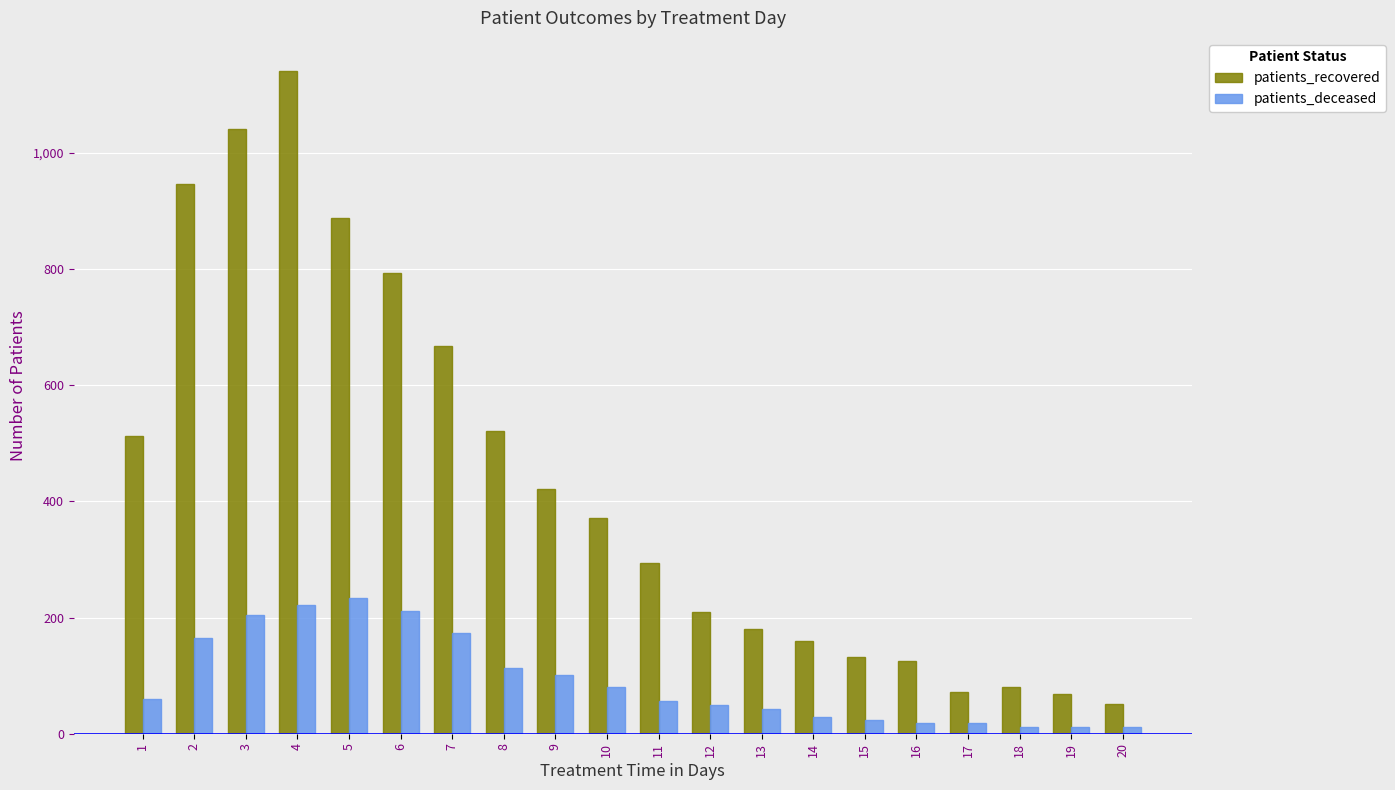

What is the sum of the patients_recovered values at 8 and 9?

944